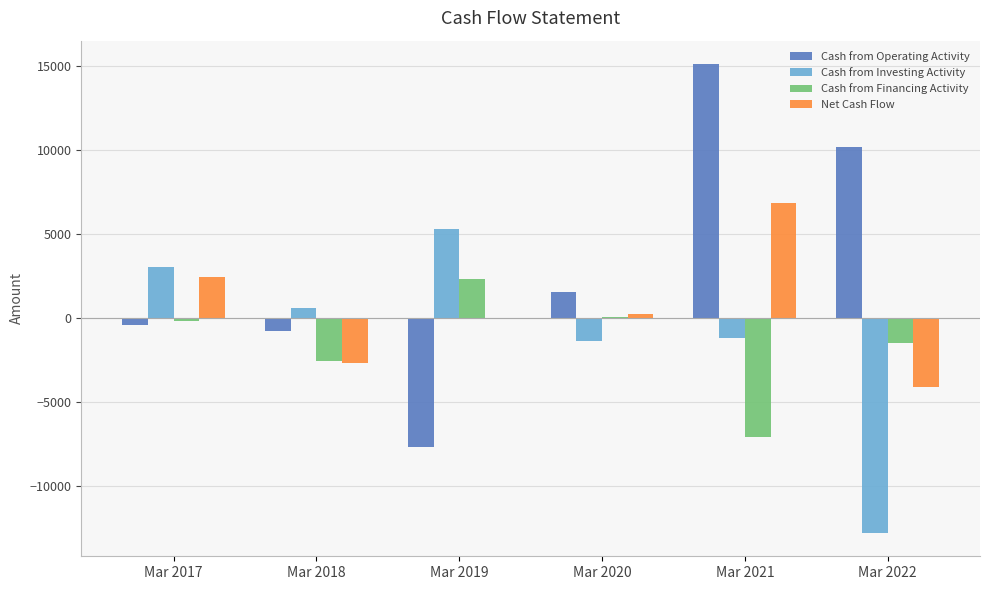

What is the maximum value for Cash from Operating Activity?

15117